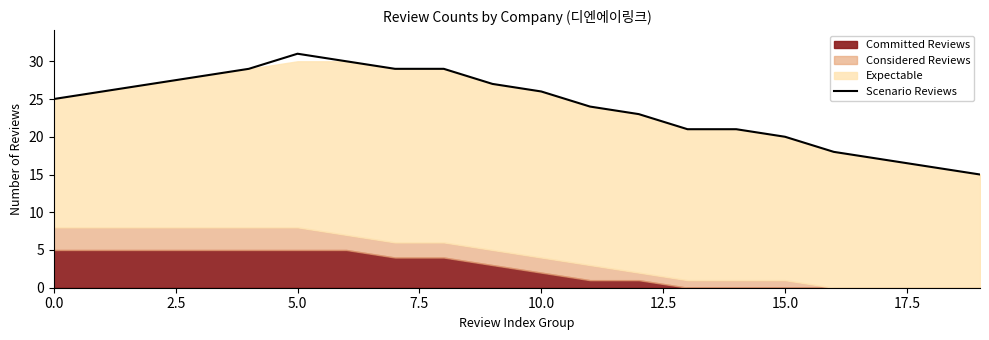

What is the average value?

24